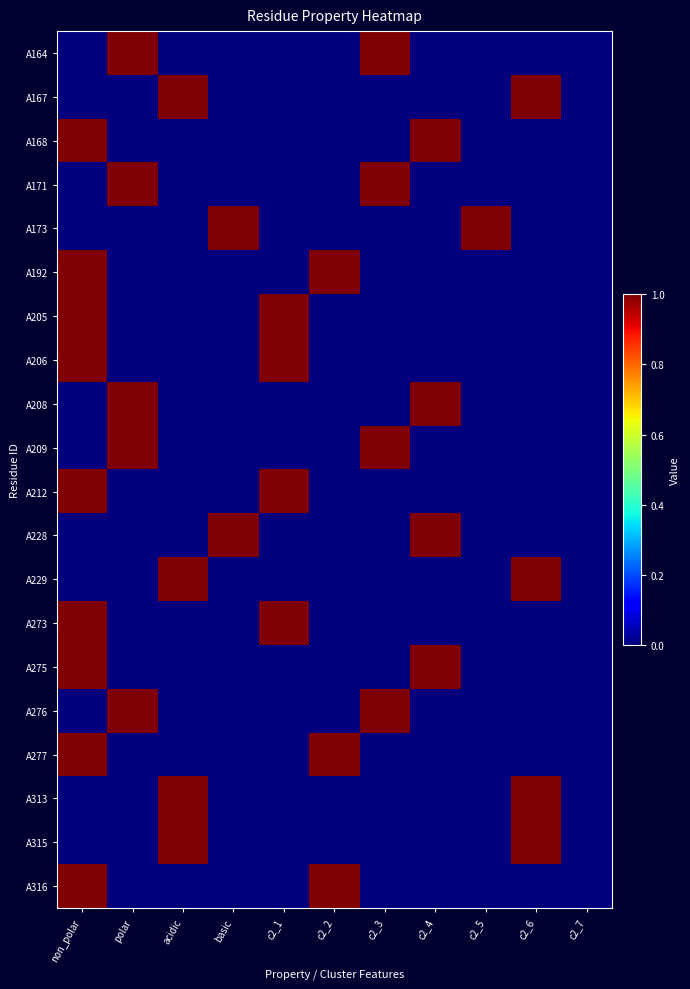

List the series in order of their peak value, lowest first.

A164, A167, A168, A171, A173, A192, A205, A206, A208, A209, A212, A228, A229, A273, A275, A276, A277, A313, A315, A316